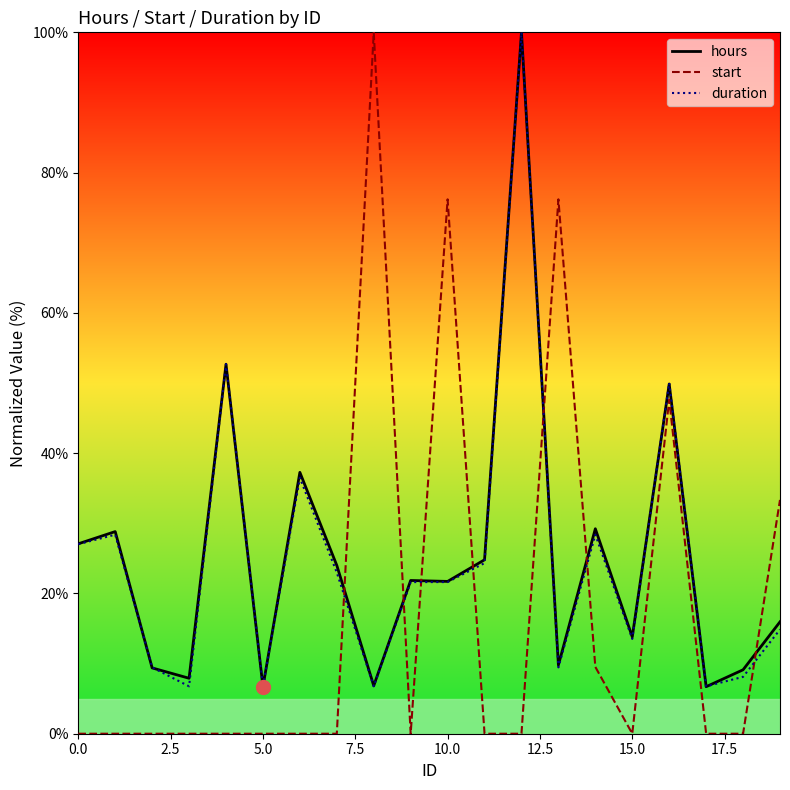

Where is start nearest to the value 50?

16